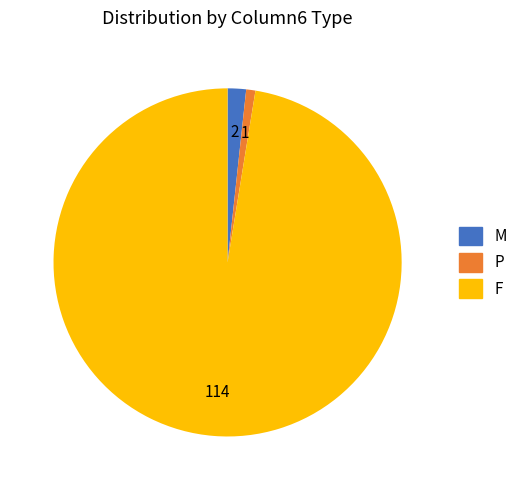

Which category has the biggest portion of the pie?

F